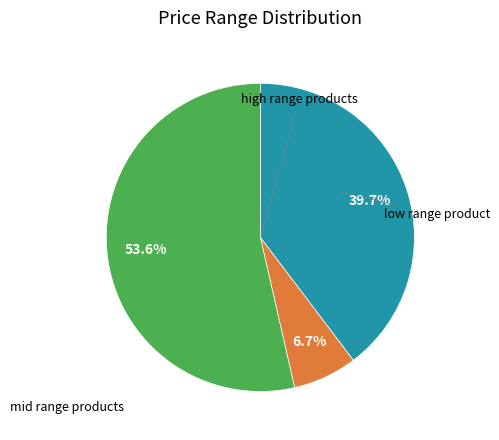

Does any single category account for the majority?

Yes